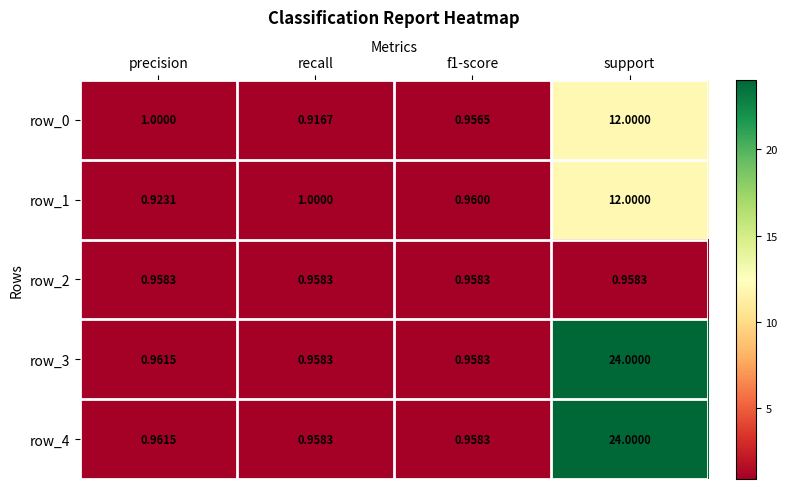

What is the highest value of the row_0 series?

12.0